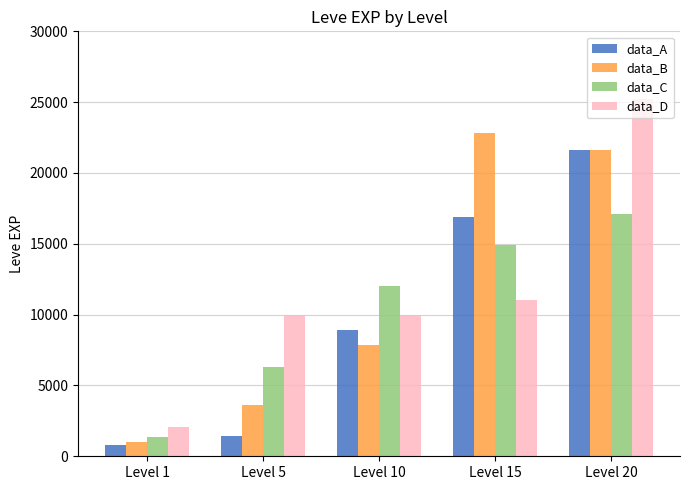

How many bars are there in total?

20